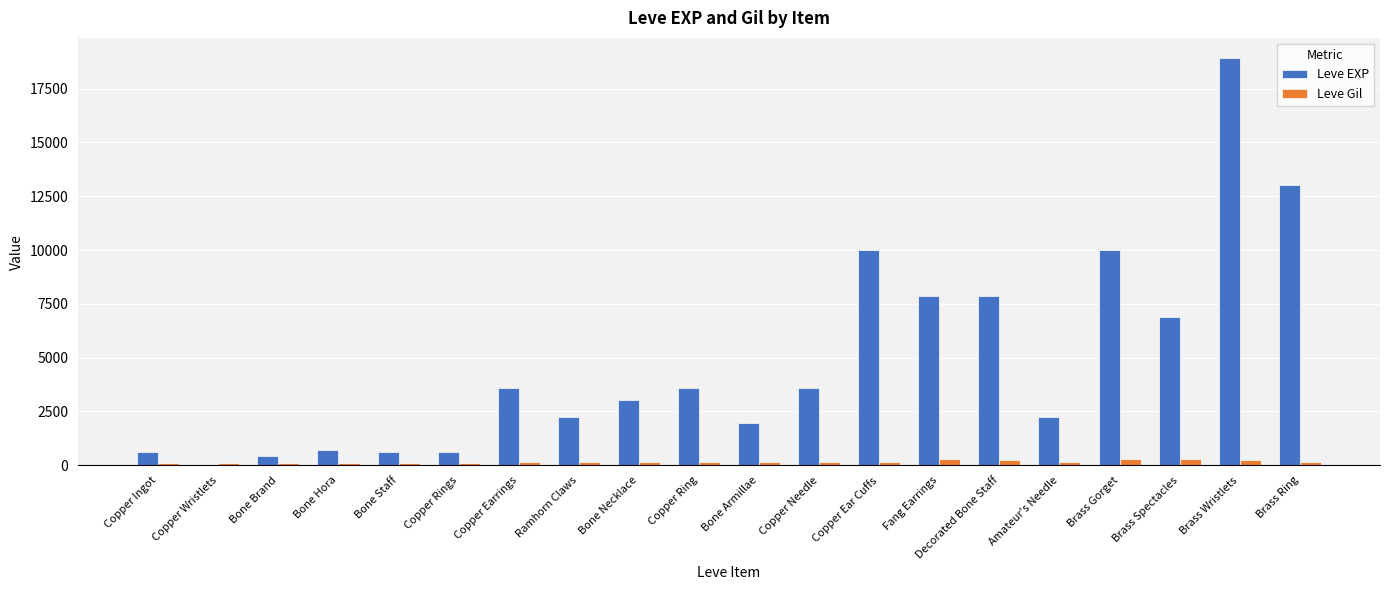

What is the approximate value of Leve Gil at Copper Wristlets, to the nearest 10?

120